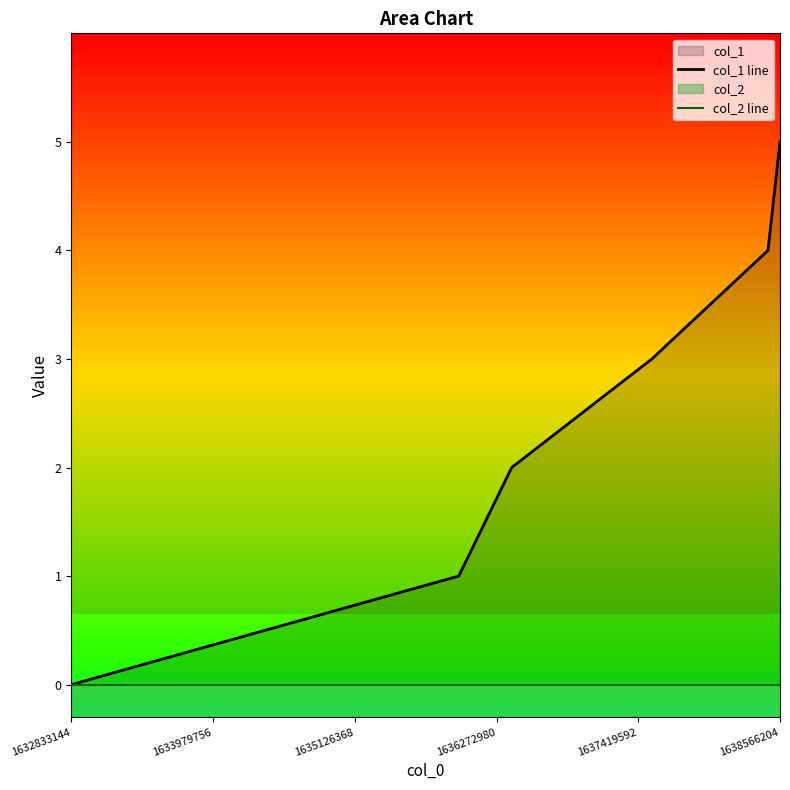

How many positive values does the col_1 line series have?

5